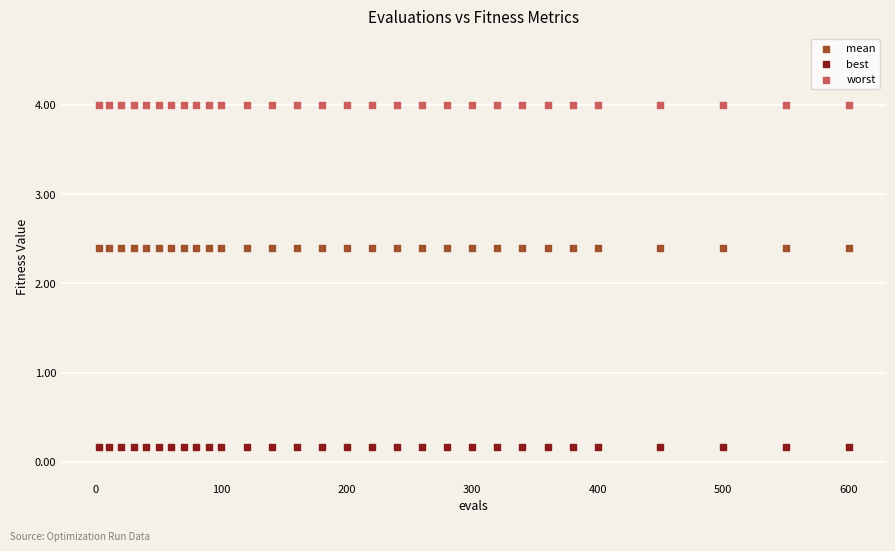

Which series reaches the minimum Y coordinate?

best